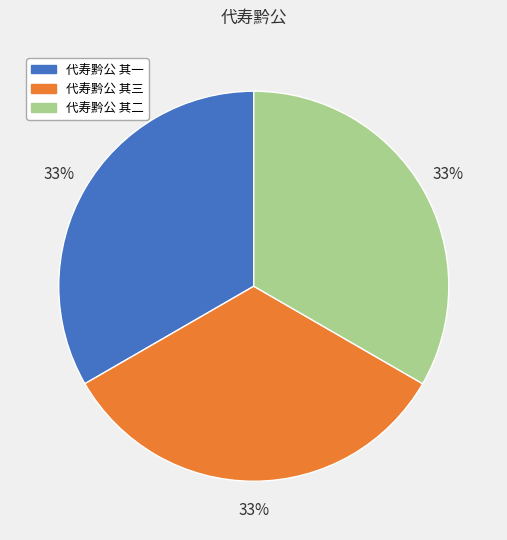

To the nearest percent, what percentage of the pie is 代寿黔公 其一?

33%